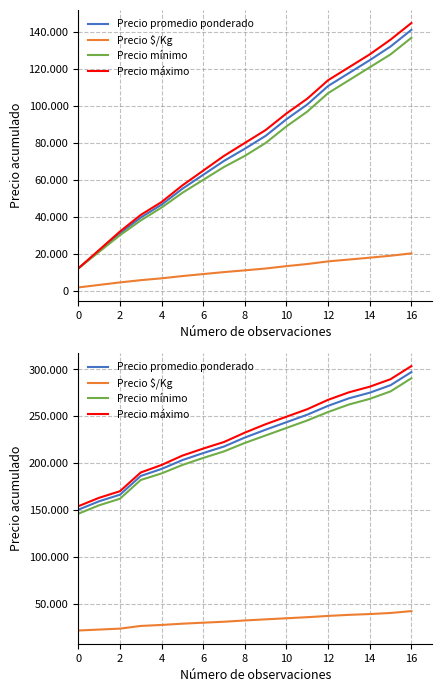

Which series has the largest total across all categories?

Precio máximo